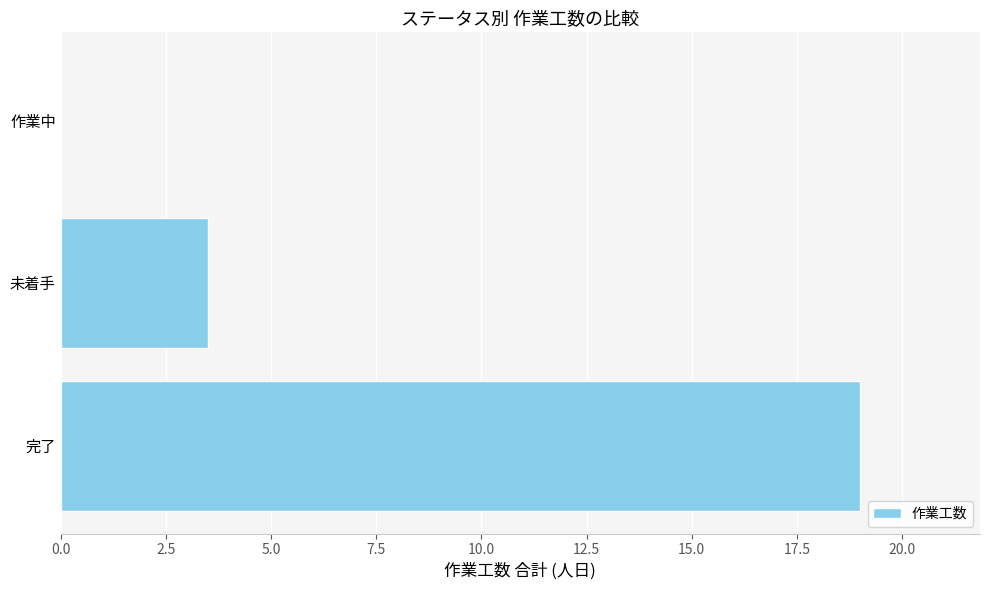

What is the average value?

7.5